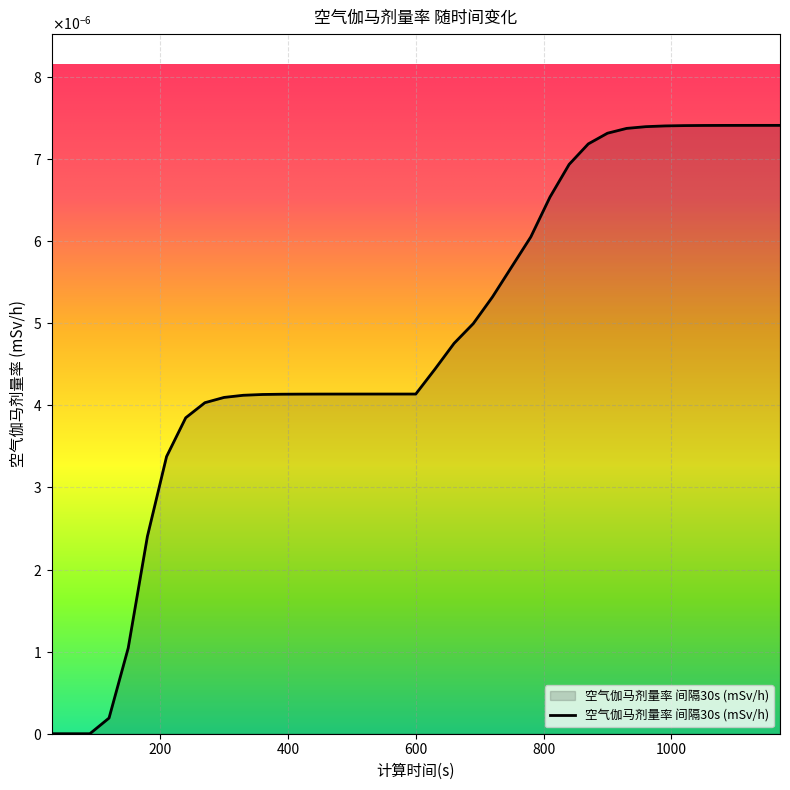

Does the chart display data point markers on the line(s)?

No